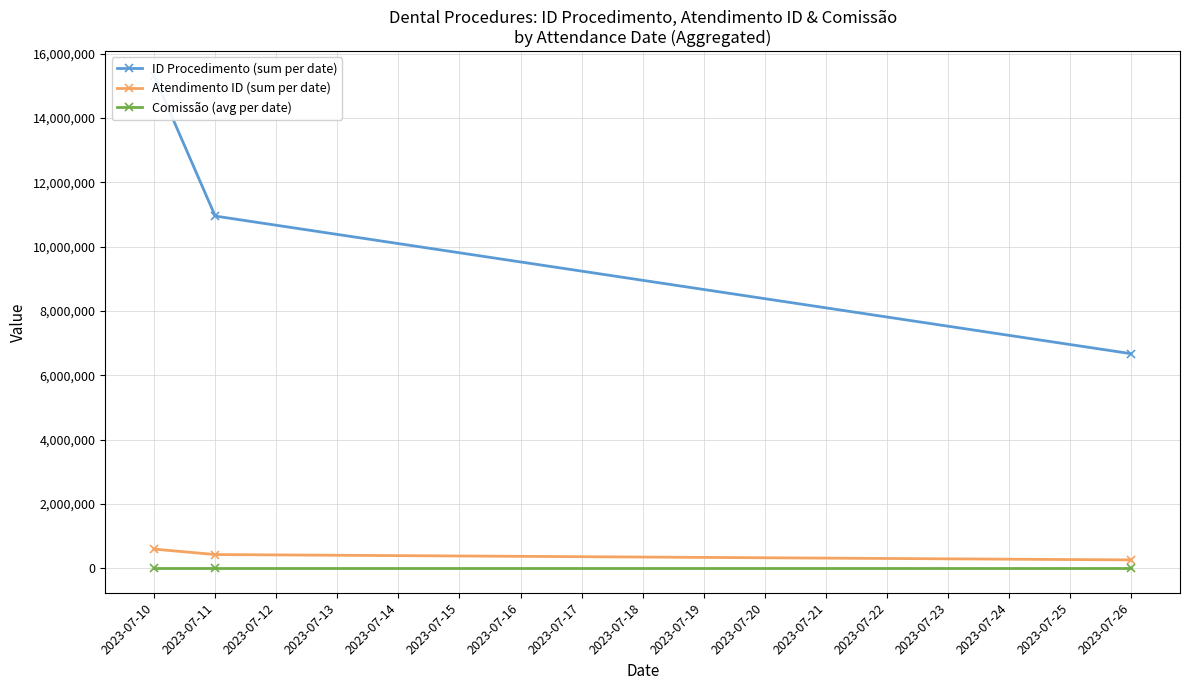

What is the value of the Atendimento ID (sum per date) point at the 2nd from the left?

424627.0